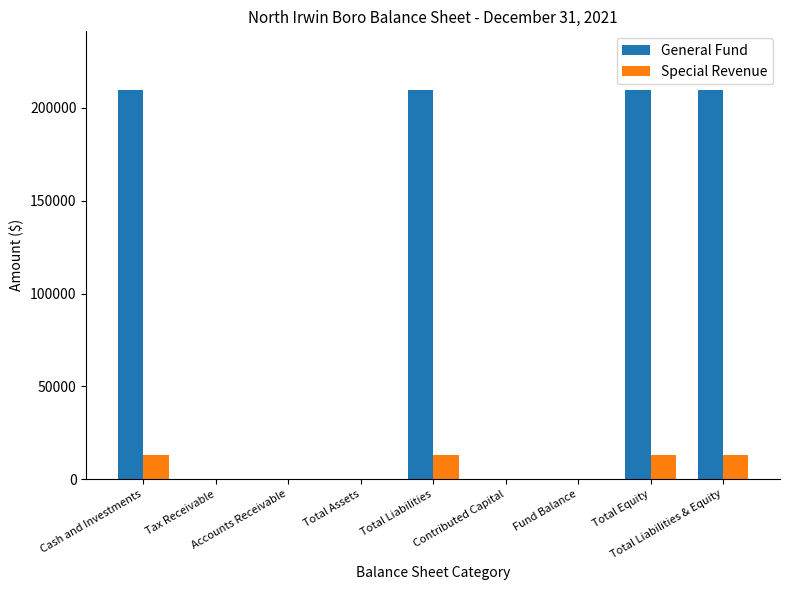

What is the sum of the Special Revenue values at Total Equity and Cash and Investments?

25896